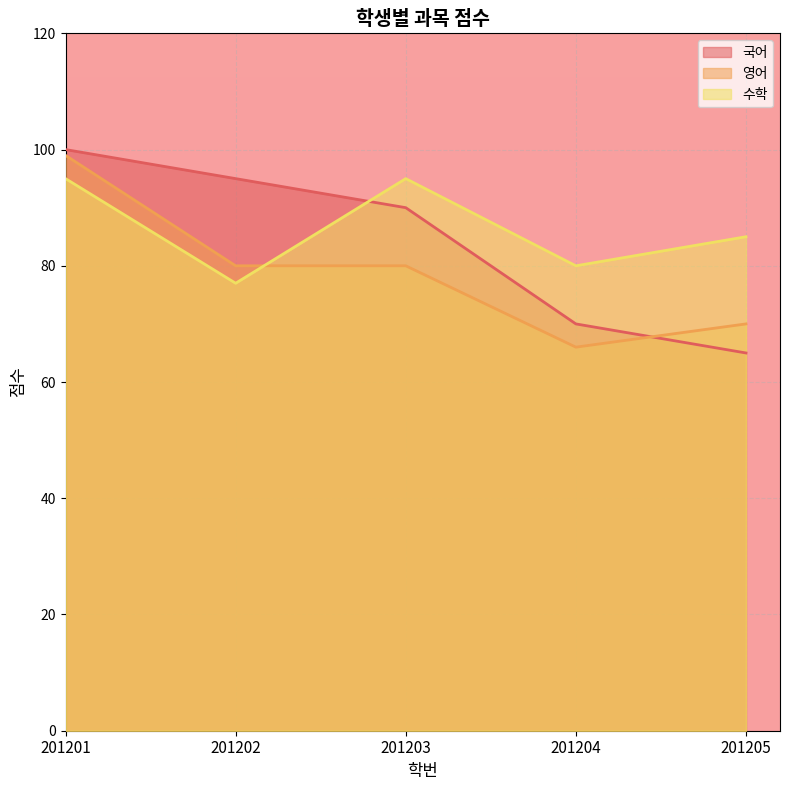

How many series are shown in this chart?

3